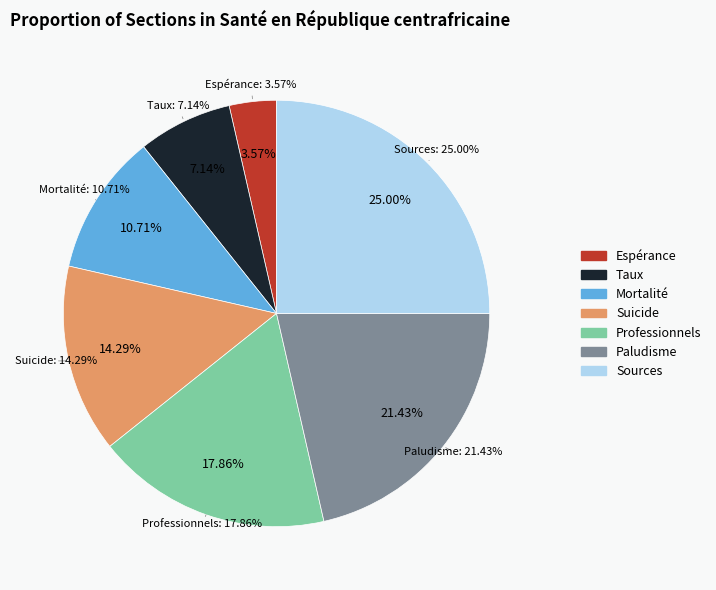

To the nearest percent, what is the combined percentage of Sources and Professionnels de santé qualifiés?

43%